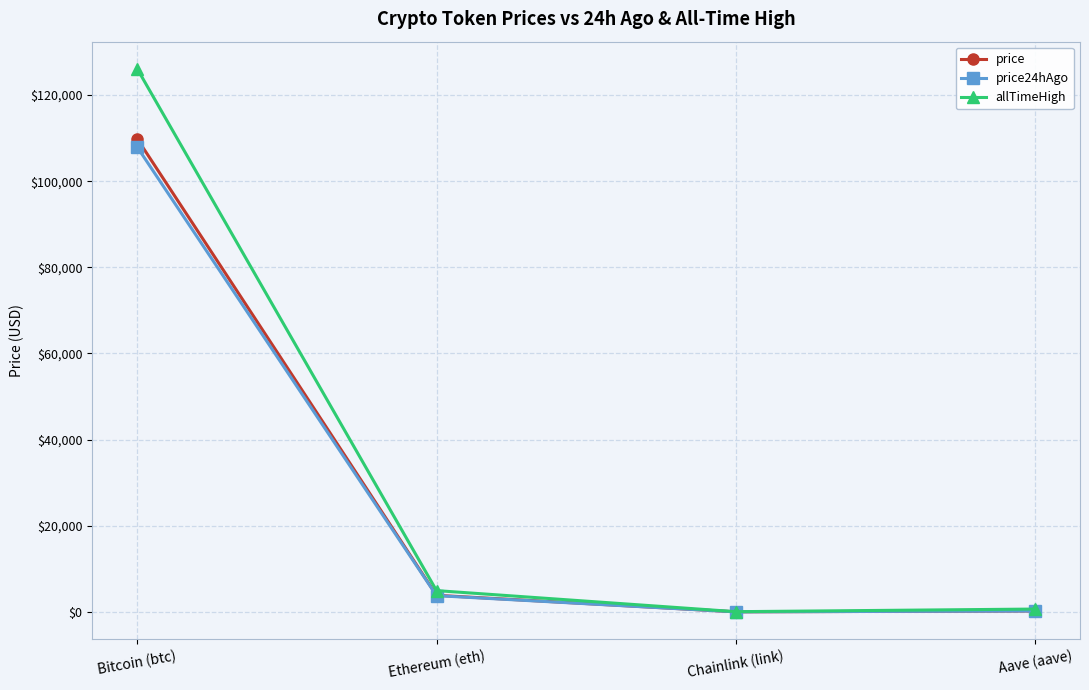

The price series shows 3851.2 at Ethereum (eth). True or false?

True